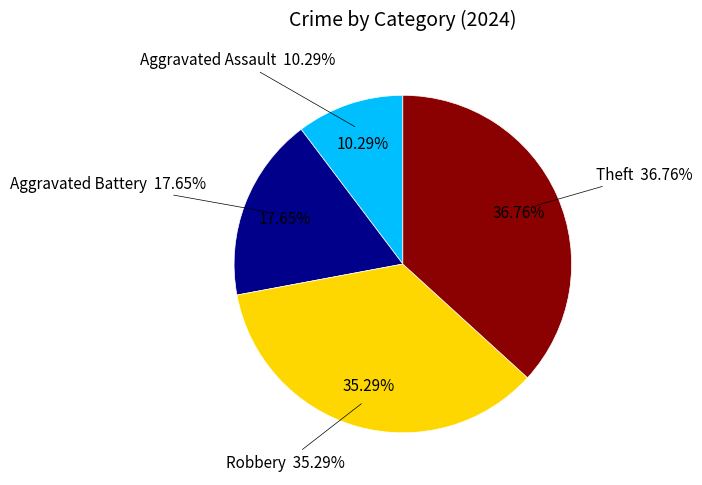

How much of the chart is everything except Aggravated Battery?

82.4%